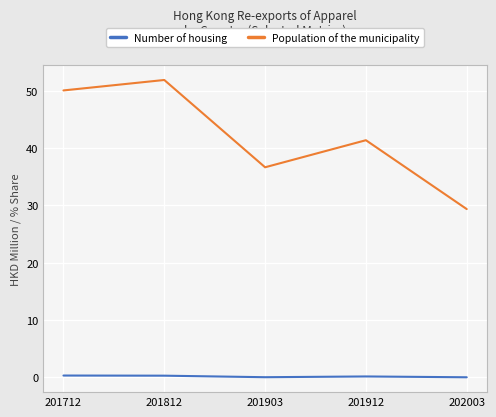

At 201903, list the series in order from smallest to largest.

Number of housing, Population of the municipality